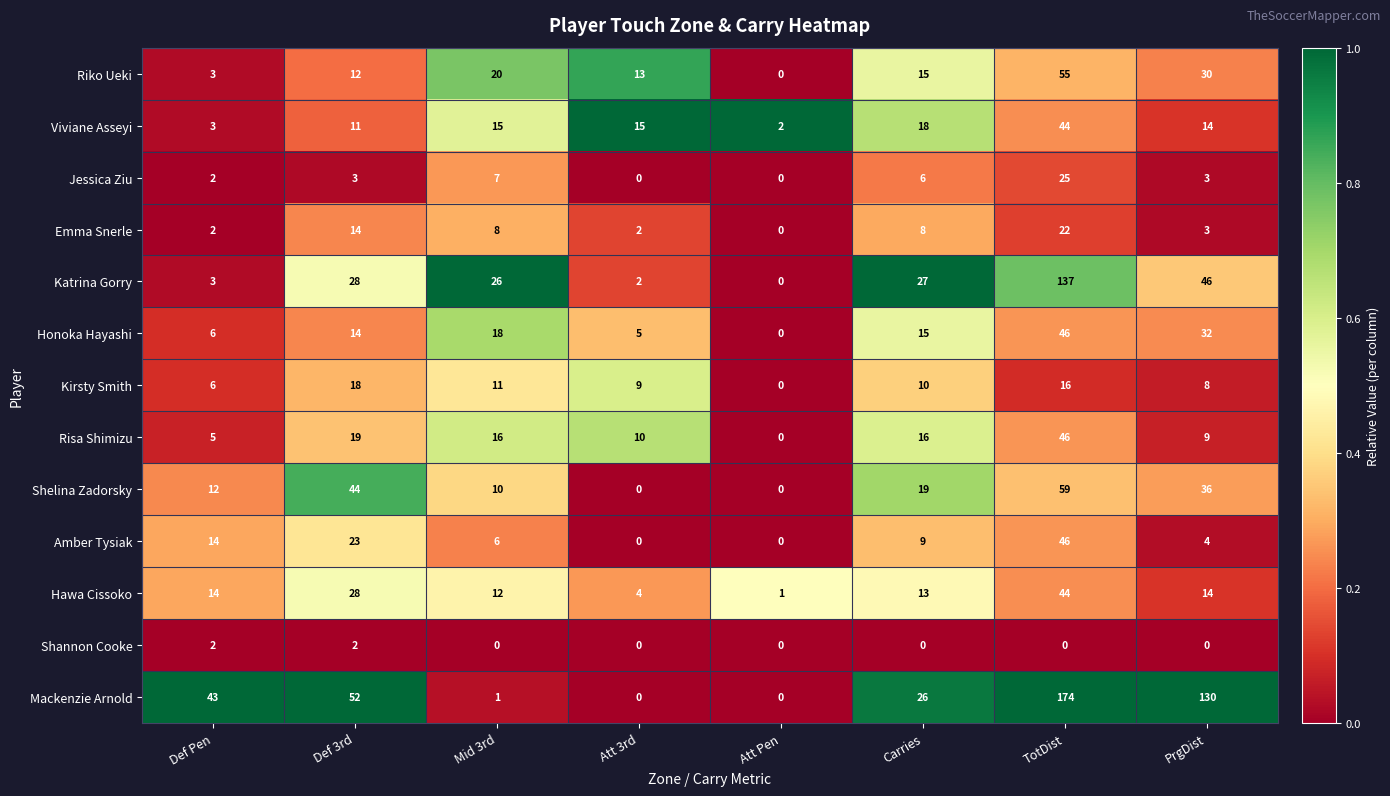

How many series are shown in this chart?

13